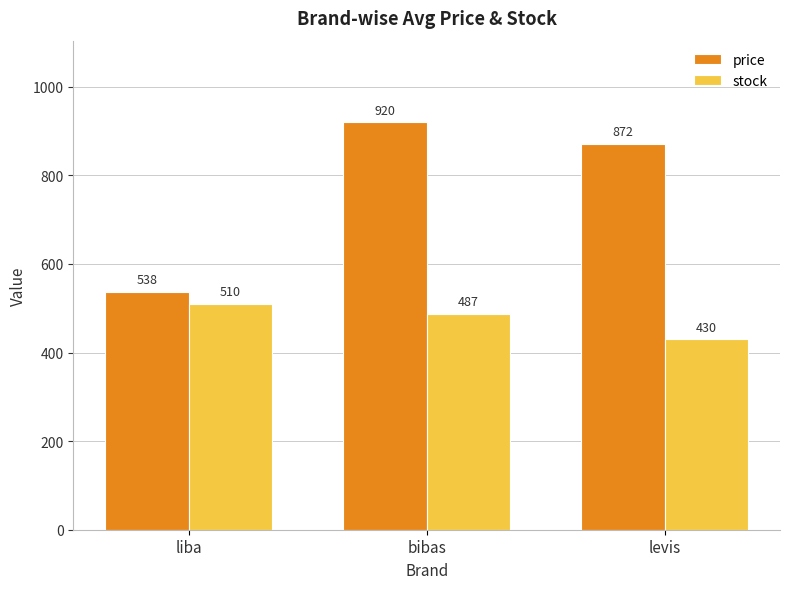

Is it true that price equals 241.1 at liba?

False